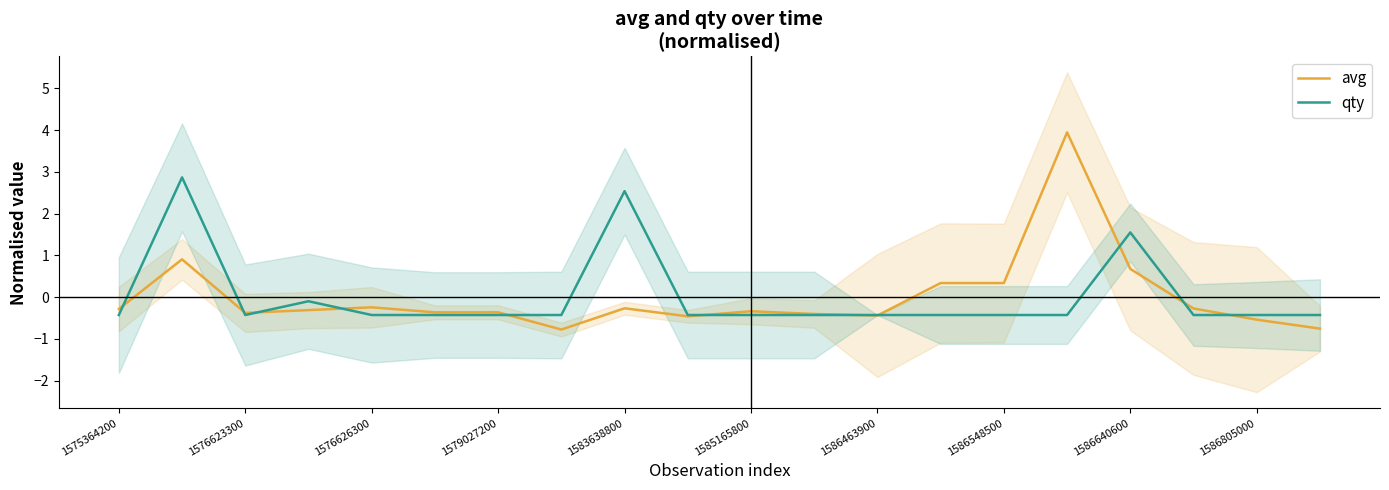

Rank the series at 11 from lowest to highest value.

qty, avg